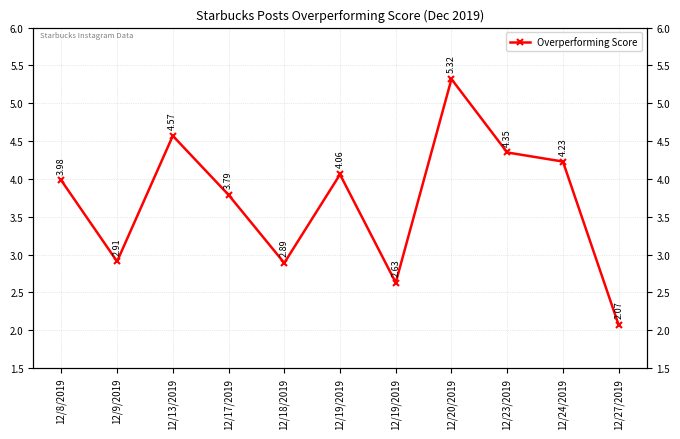

Between 12/19/2019 and 12/8/2019, which is larger?

12/8/2019